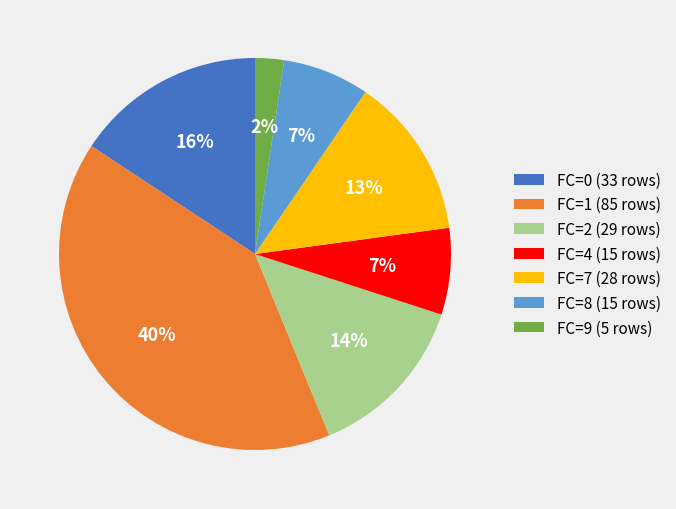

True or false: FC=2 accounts for 9% of the total.

False